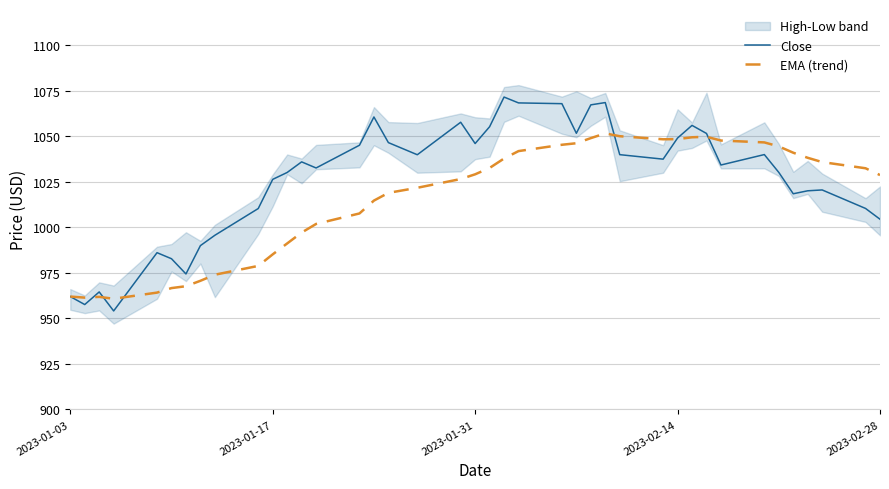

At how many categories does at least one series exceed 1060?

6